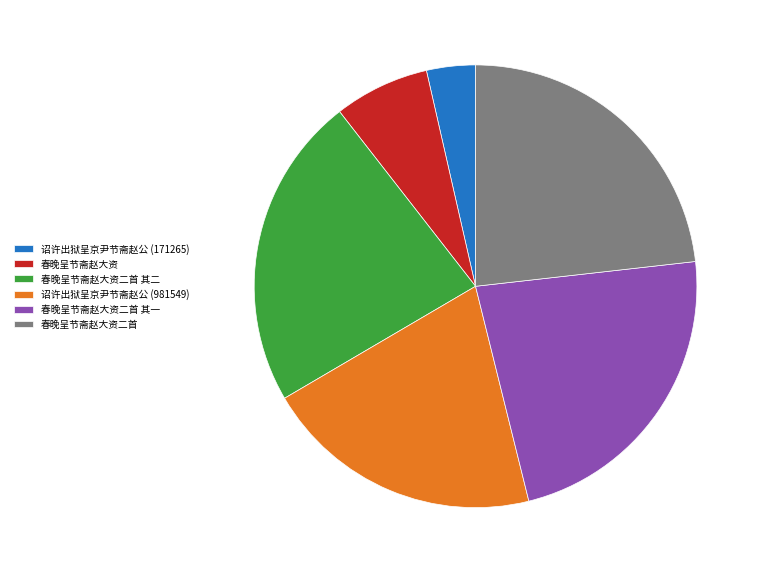

Which has a higher value, 诏许出狱呈京尹节斋赵公 (981549) or 春晚呈节斋赵大资二首 其二?

春晚呈节斋赵大资二首 其二